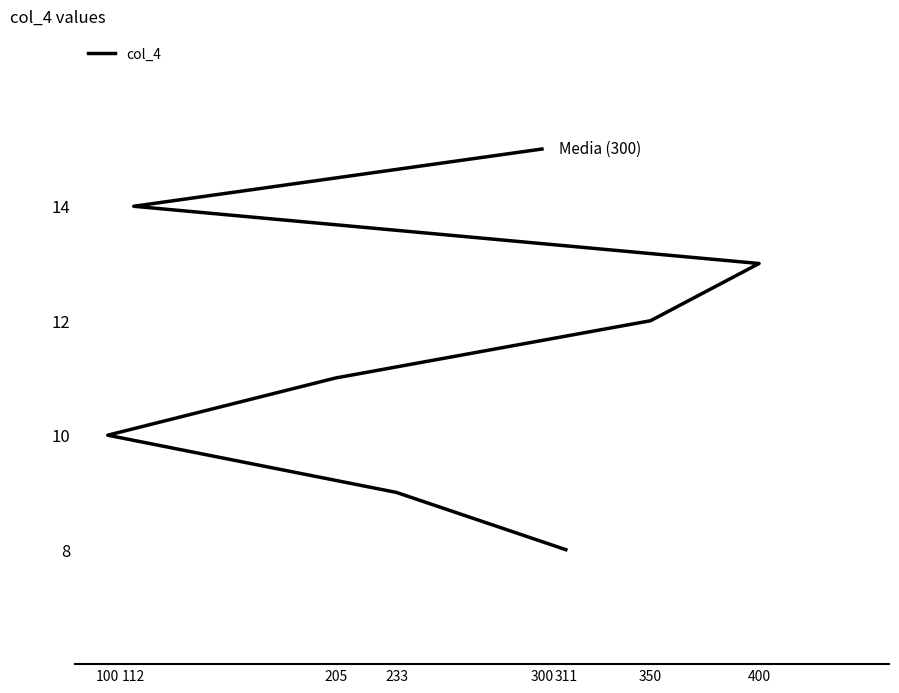

Reading left to right, transcribe all the data shown in this chart.

8	9	10	11	12	13	14	15